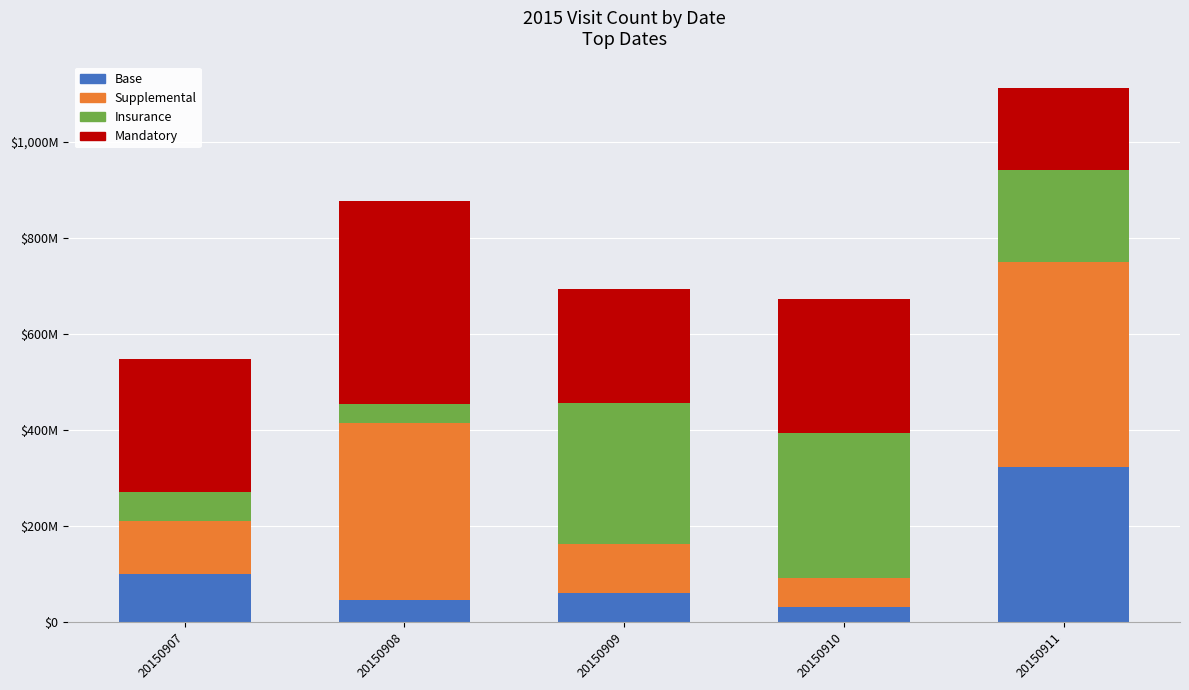

List the series in order of their peak value, lowest first.

Insurance, Base, Mandatory, Supplemental